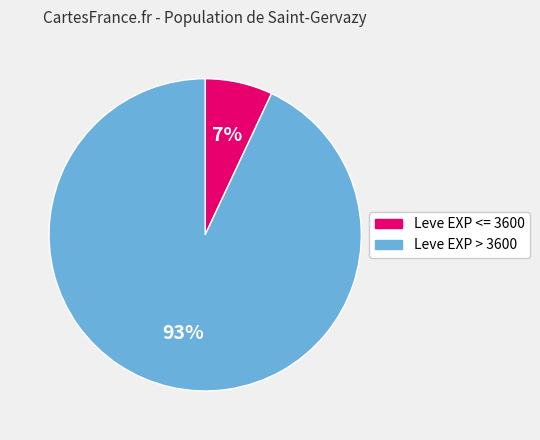

Does any single category account for the majority?

Yes